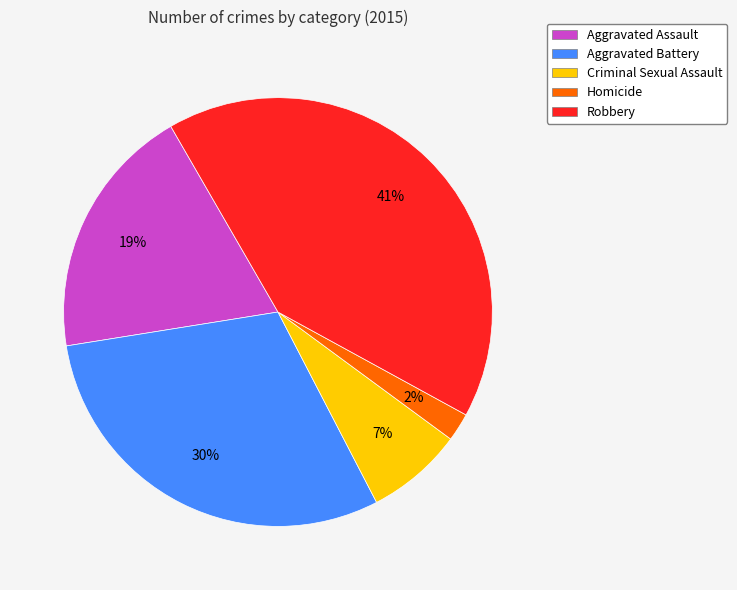

To the nearest percent, what is the combined percentage of Criminal Sexual Assault and Homicide?

9%